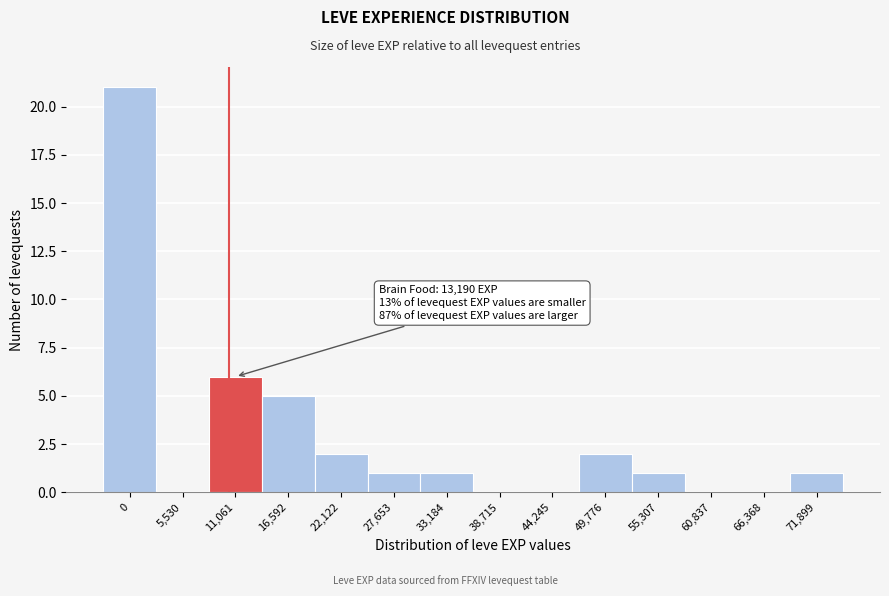

Reading left to right, transcribe all the data shown in this chart.

0=21	5,530=0	11,061=6	16,592=5	22,122=2	27,653=1	33,184=1	38,715=0	44,245=0	49,776=2	55,307=1	60,837=0	66,368=0	71,899=1